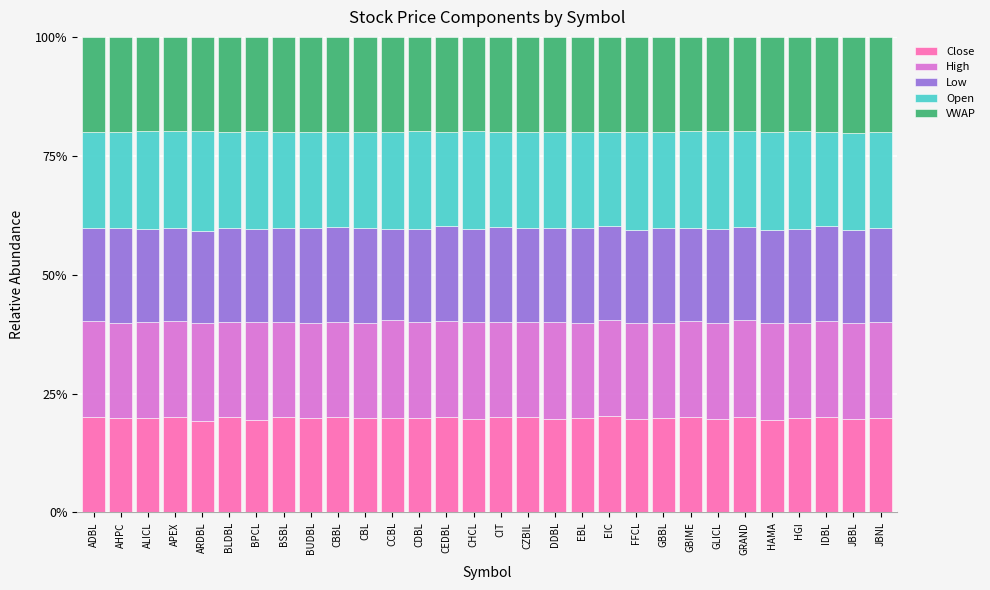

What is the maximum value for Close?

20.2